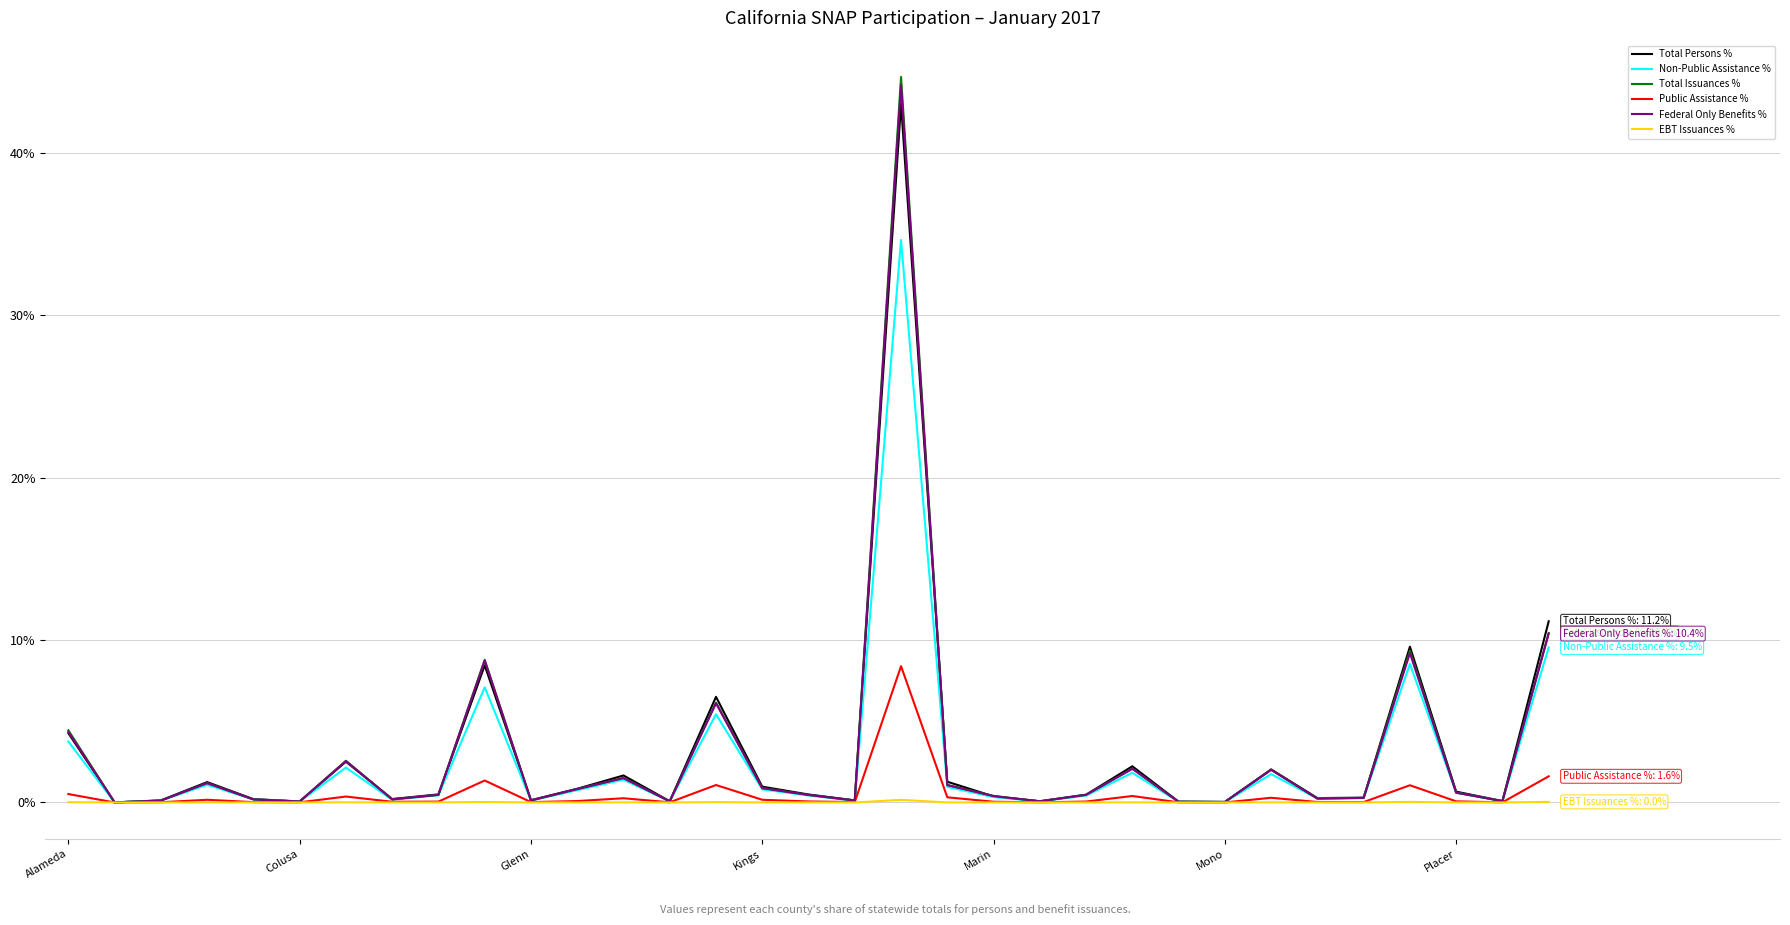

Which series has the widest spread of values?

Total Issuances %